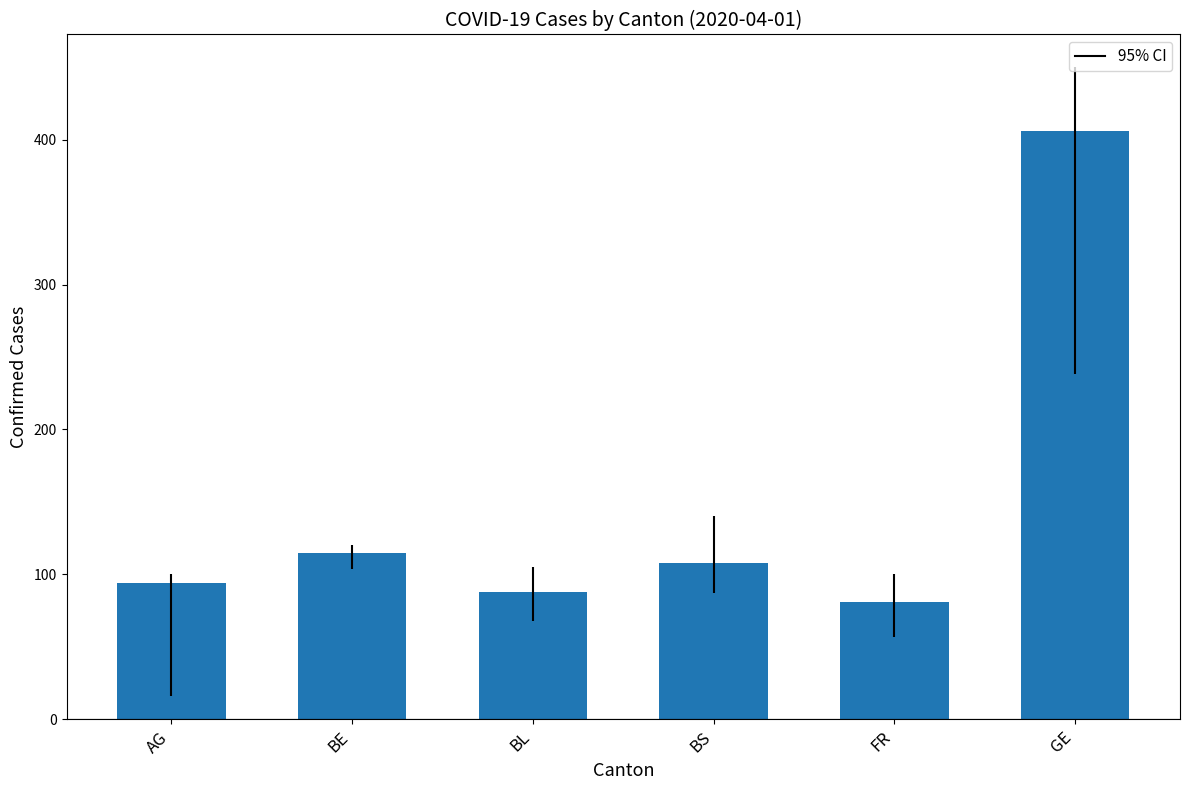

What value does the data have at FR?

81